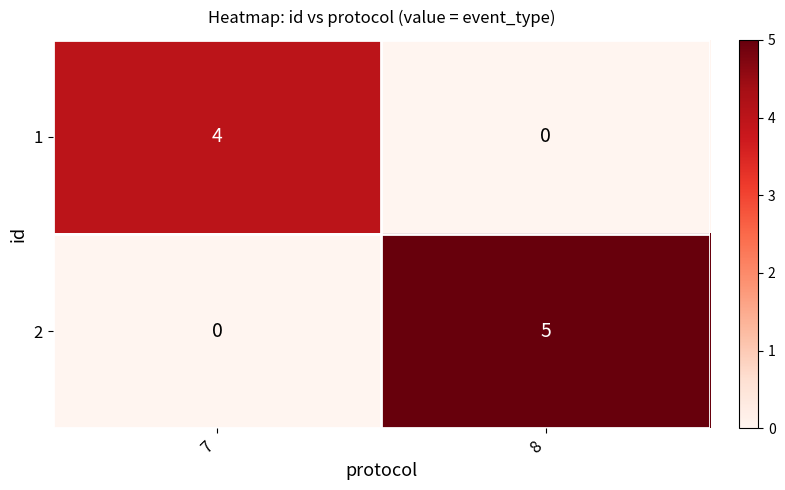

What is the spread (max minus min) of values at 8?

5